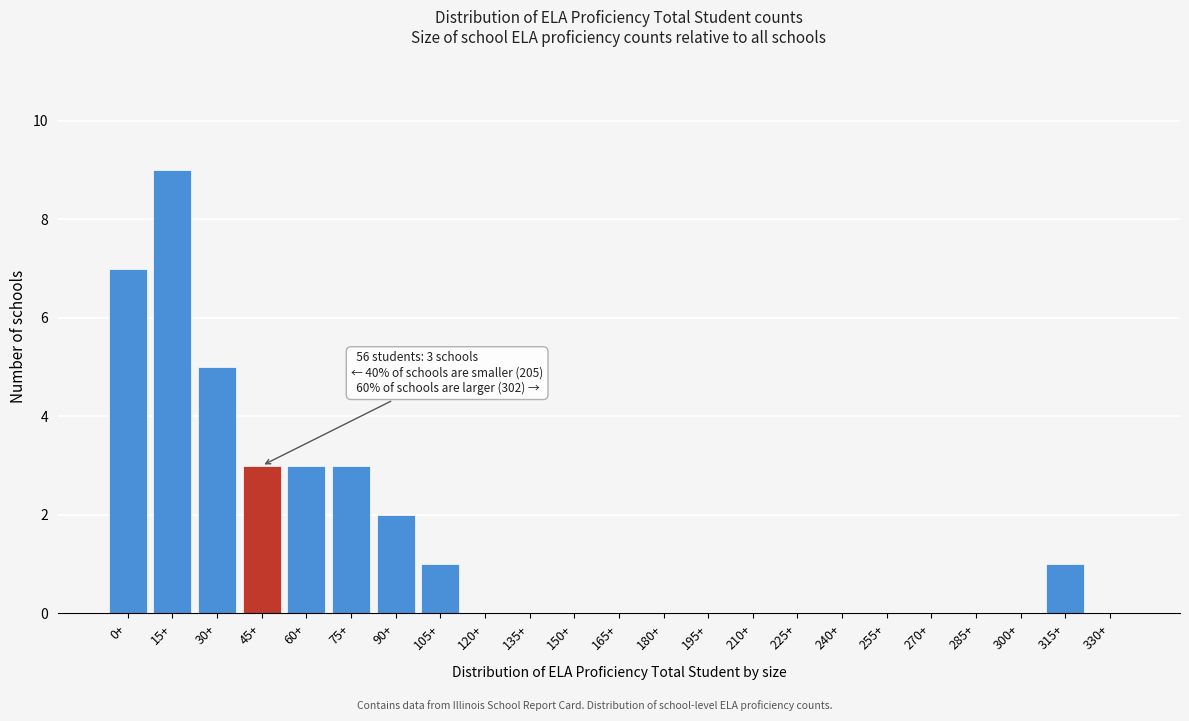

Reading right to left, transcribe all the data shown in this chart.

330+=0	315+=1	300+=0	285+=0	270+=0	255+=0	240+=0	225+=0	210+=0	195+=0	180+=0	165+=0	150+=0	135+=0	120+=0	105+=1	90+=2	75+=3	60+=3	45+=3	30+=5	15+=9	0+=7